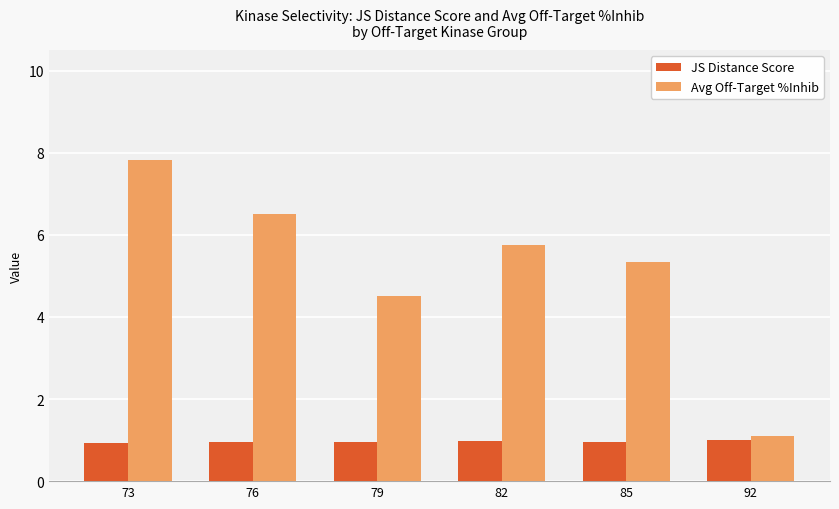

True or false: JS Distance Score has a value of 1.0 at 85.

True